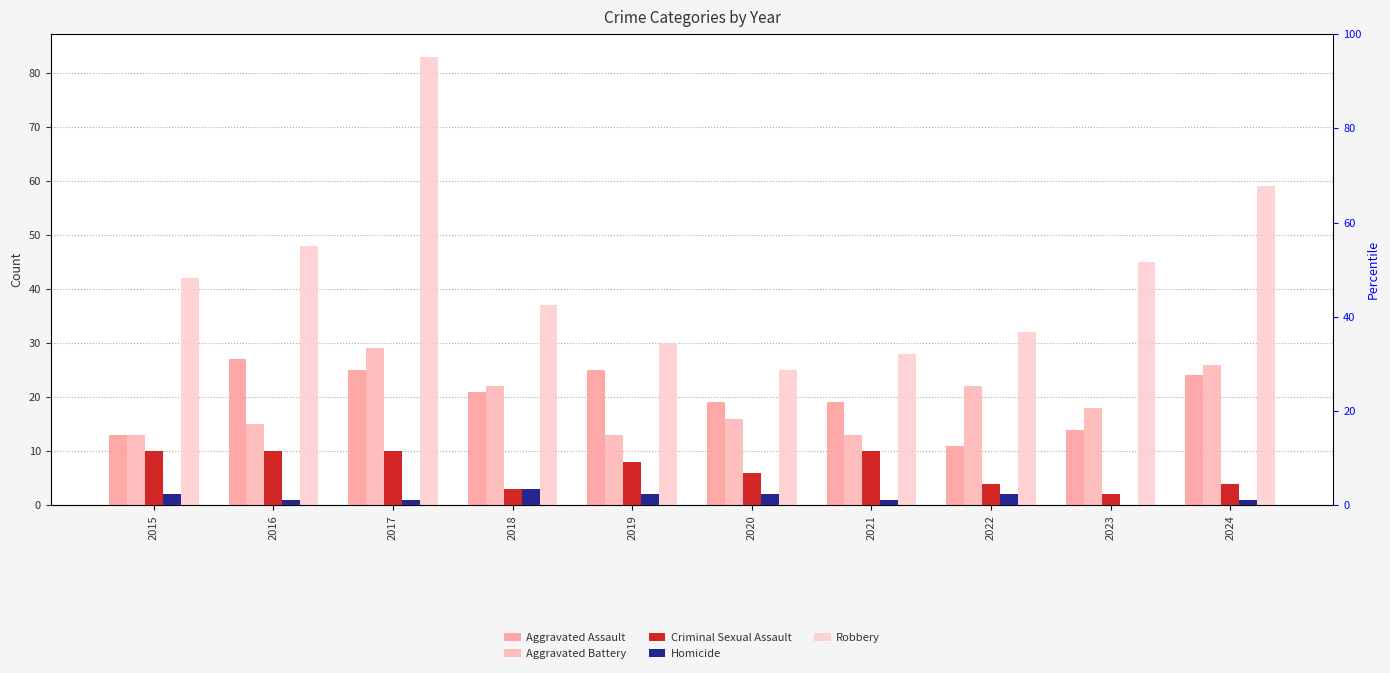

List the labels in order of Aggravated Battery value, smallest first.

2015, 2019, 2021, 2016, 2020, 2023, 2018, 2022, 2024, 2017